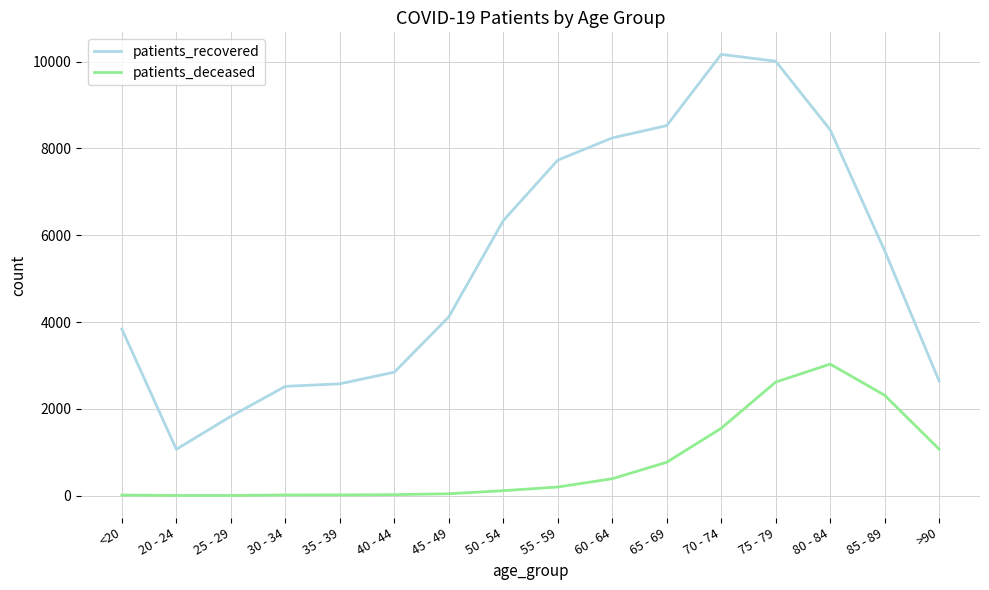

The value of patients_deceased at 70 - 74 is 2083. True or false?

False